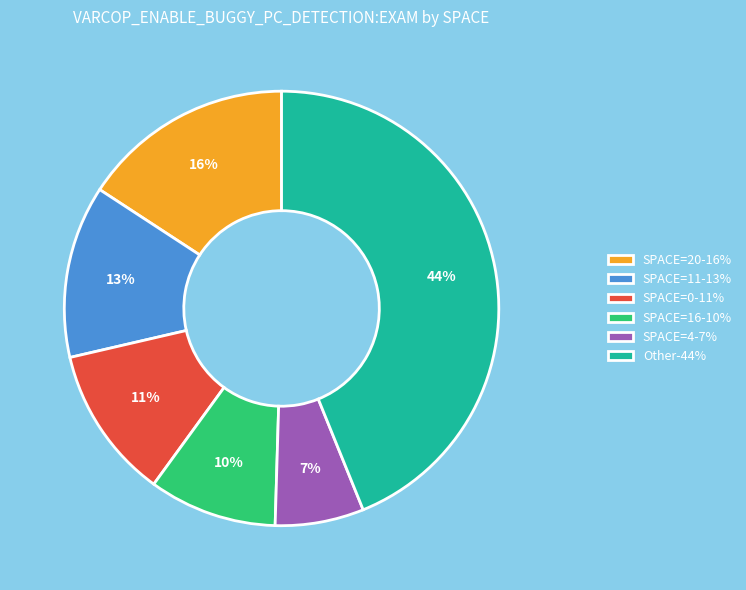

The SPACE=4-7% slice represents 13% of the pie. True or false?

False